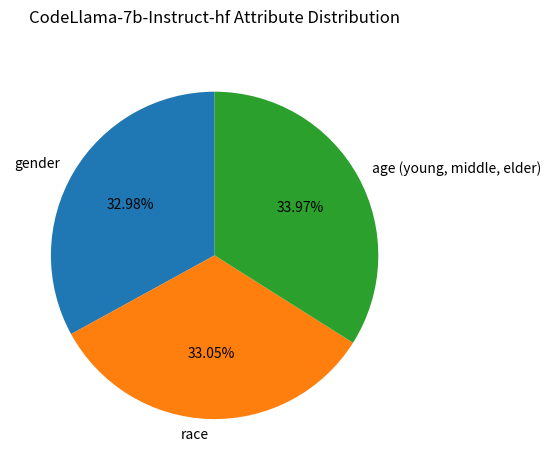

Count the number of slices in the pie.

3